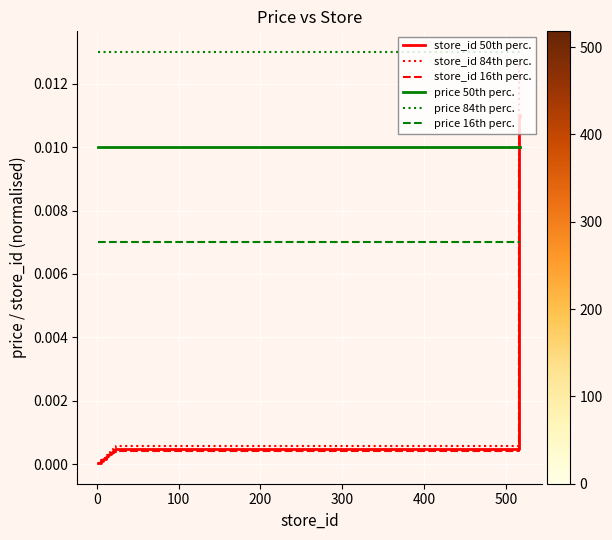

Count the number of data series in this chart.

6